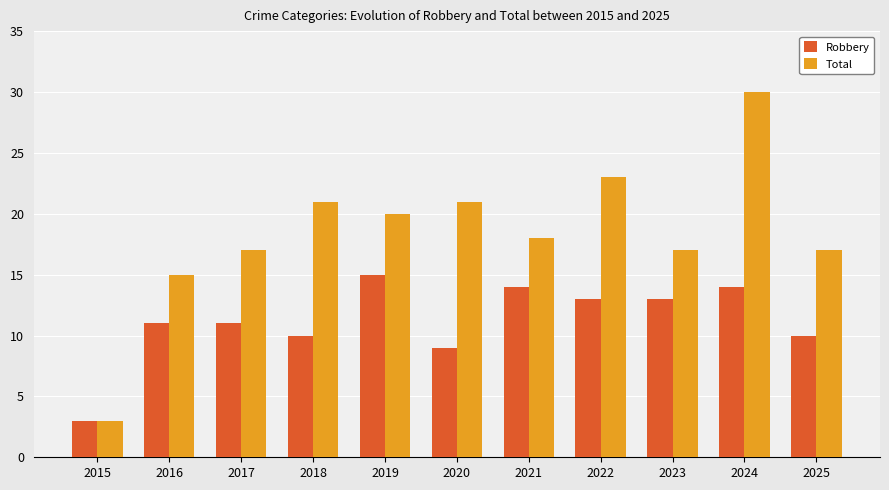

The value of Total at 2022 is 23. True or false?

True